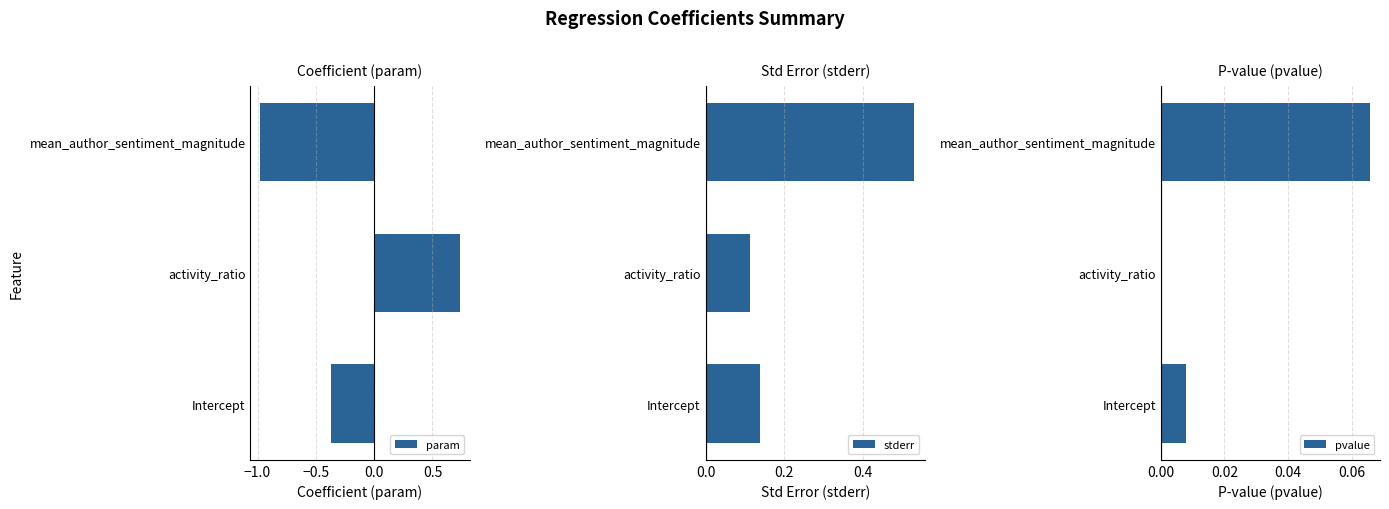

What is the smallest value displayed?

-1.0